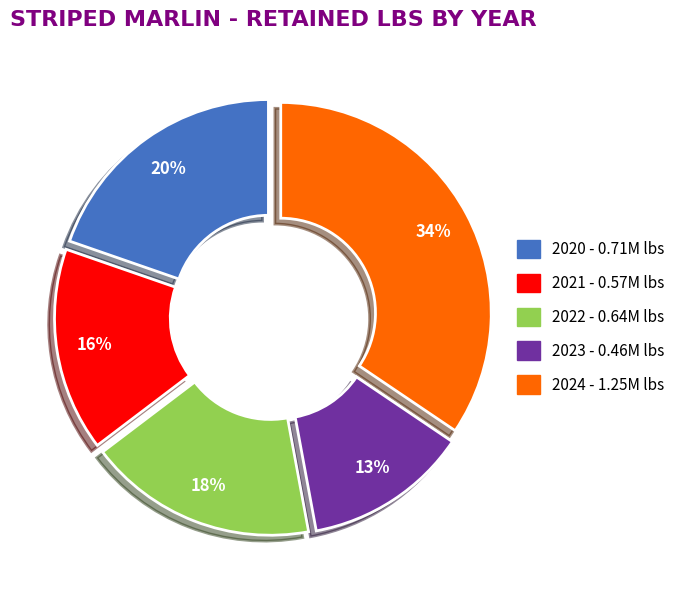

To the nearest percent, what is the combined percentage of 2024 and 2021?

50%